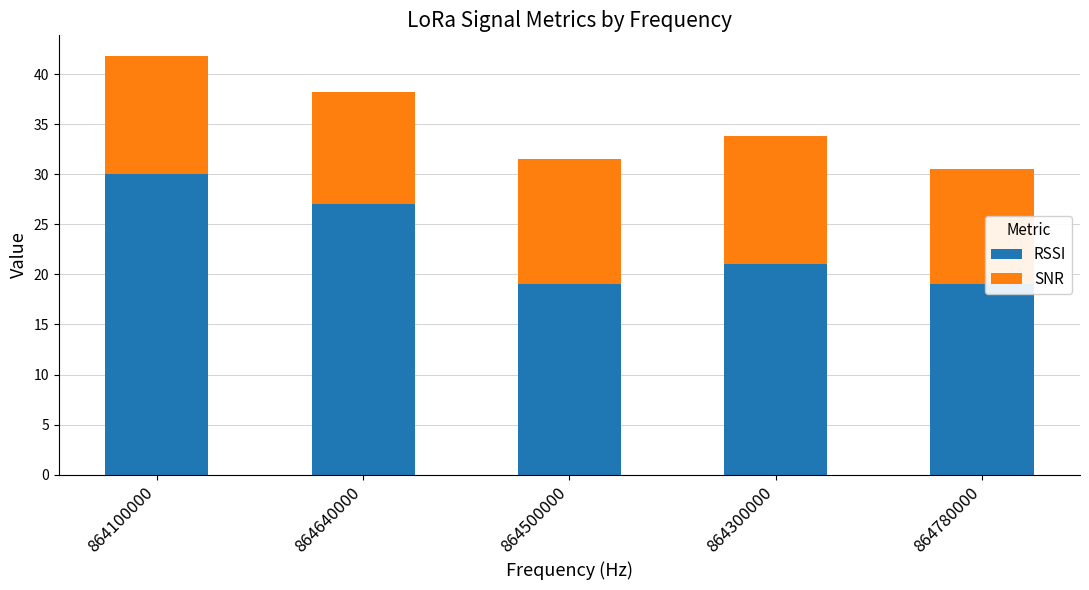

What is the total value across all series at 864100000?

41.8